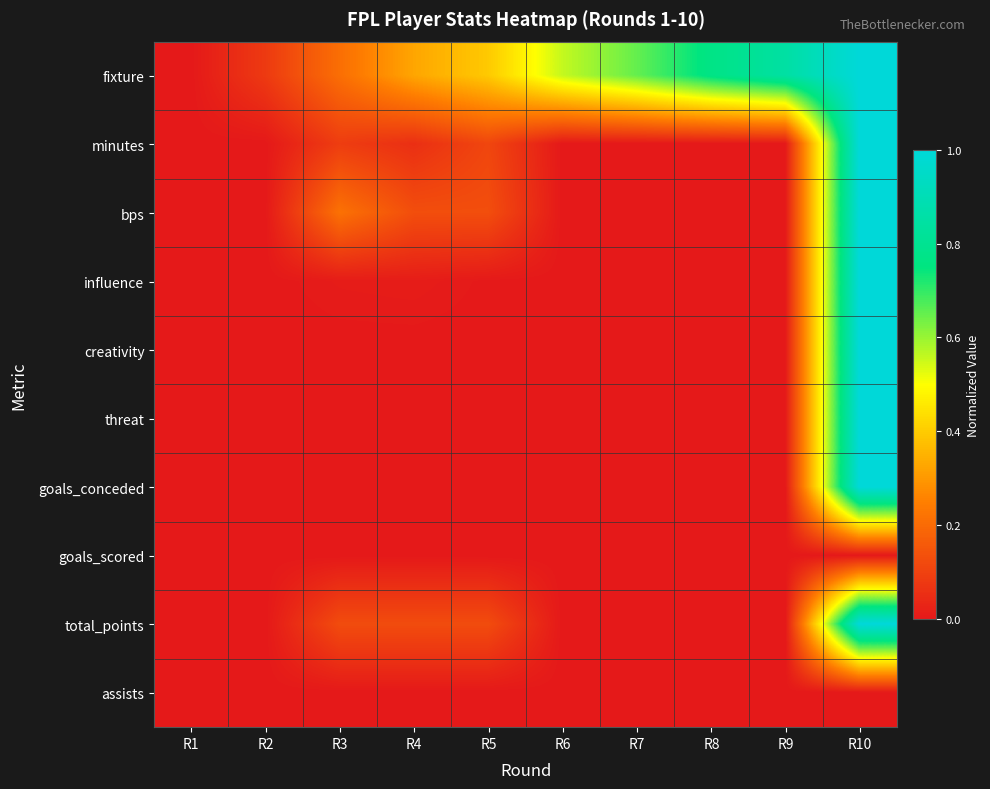

Which category has the lowest value across all series?

R1